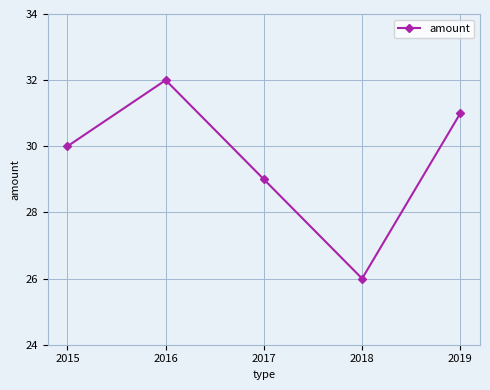

Reading right to left, transcribe all the data shown in this chart.

31	26	29	32	30